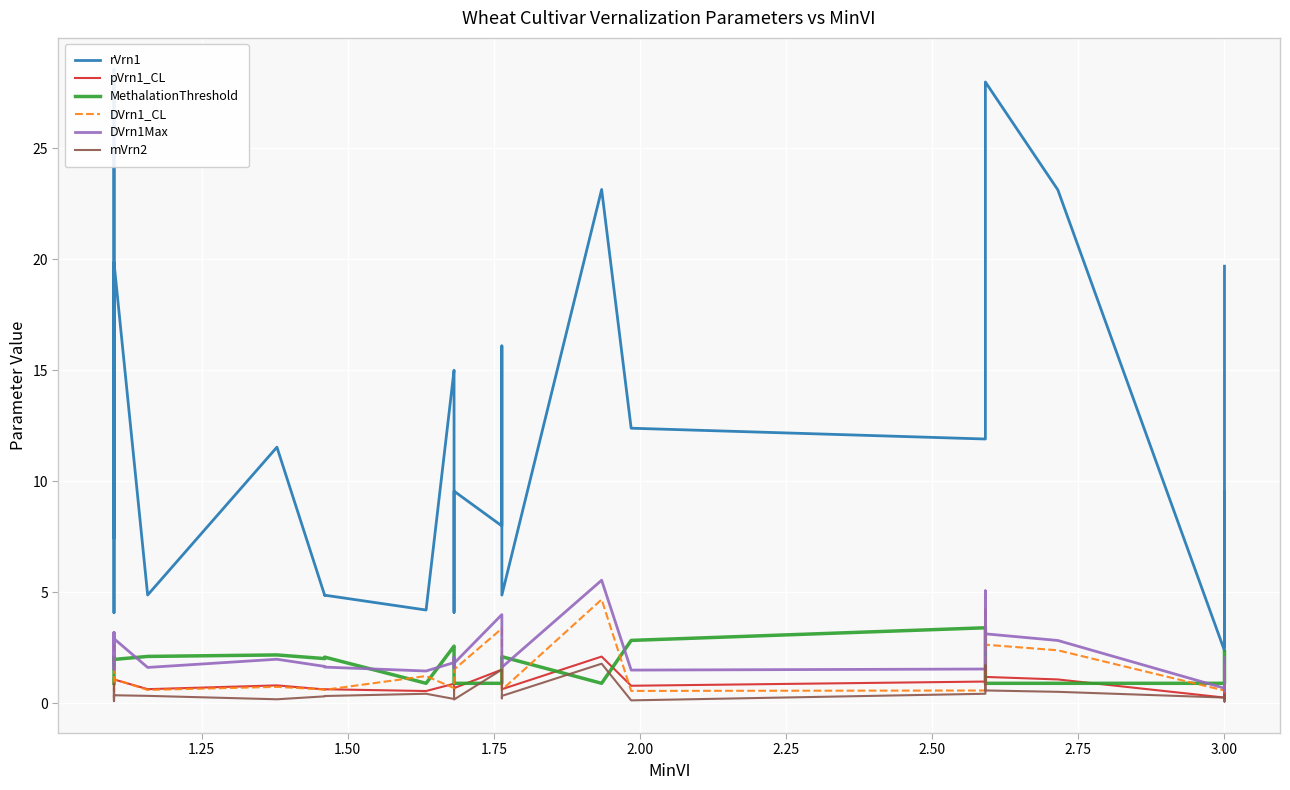

Is it true that rVrn1 equals 8.9 at 1.50?

False